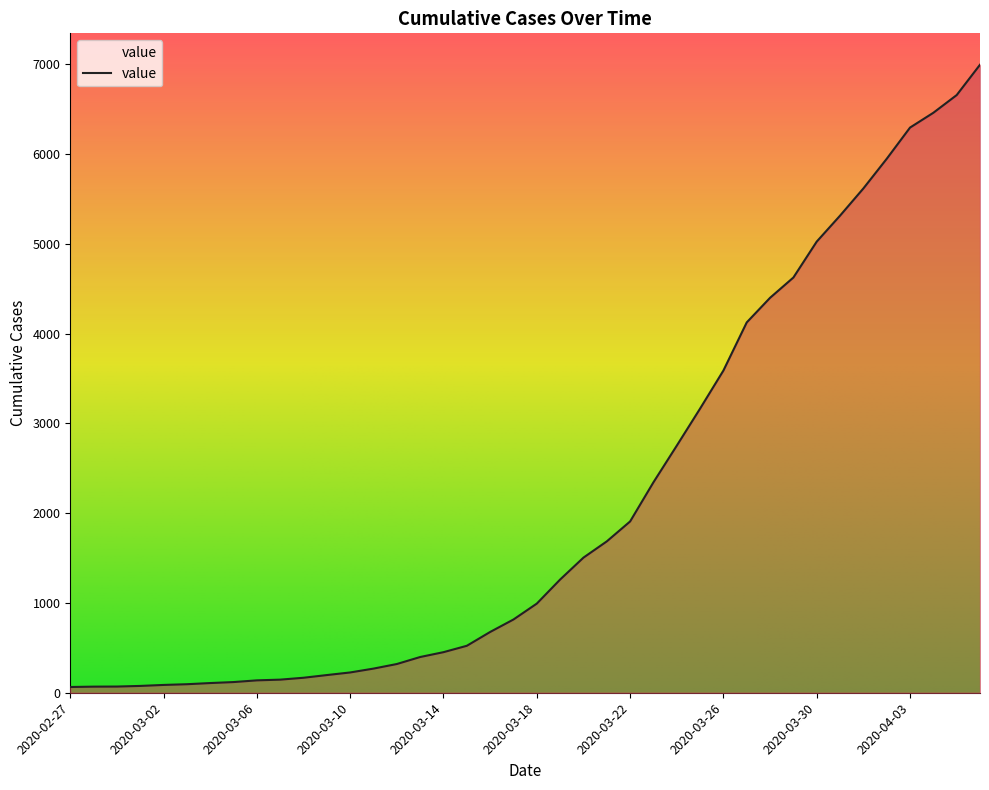

What is the greatest value displayed?

6995